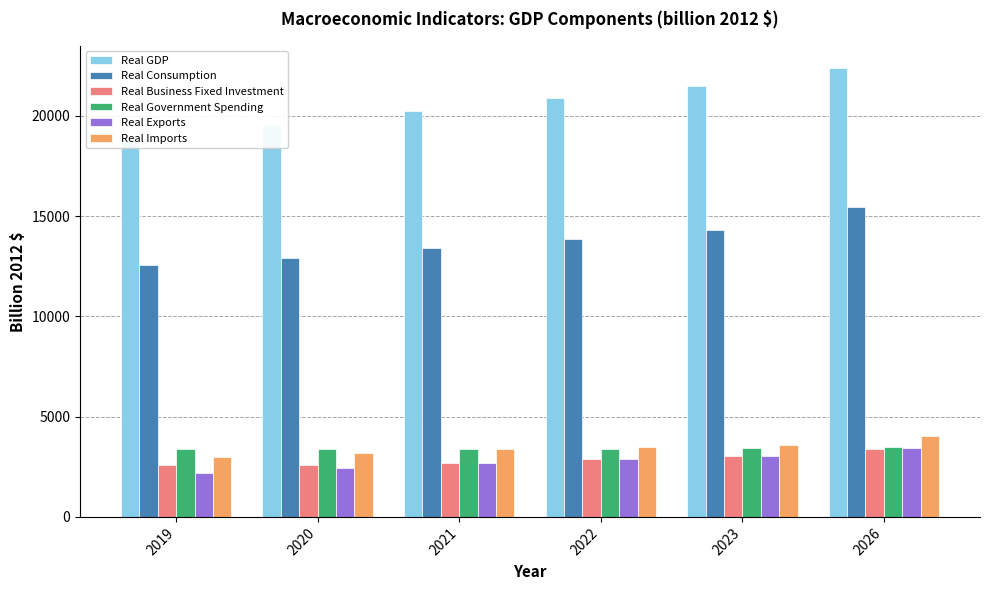

Reading left to right, extract all data points from this chart.

Real GDP: 18742.4	19554.7	20269.8	20894.2	21480.6	22376.9
Real Consumption: 12557.3	12904.4	13422.4	13884.6	14298.1	15454.0
Real Business Fixed Investment: 2575.0	2569.3	2709.6	2873.8	3034.3	3402.0
Real Government Spending: 3367.3	3378.4	3386.8	3390.1	3416.3	3498.8
Real Exports: 2198.0	2415.2	2663.9	2878.9	3061.3	3453.7
Real Imports: 2965.3	3173.7	3374.2	3470.8	3582.5	4039.4